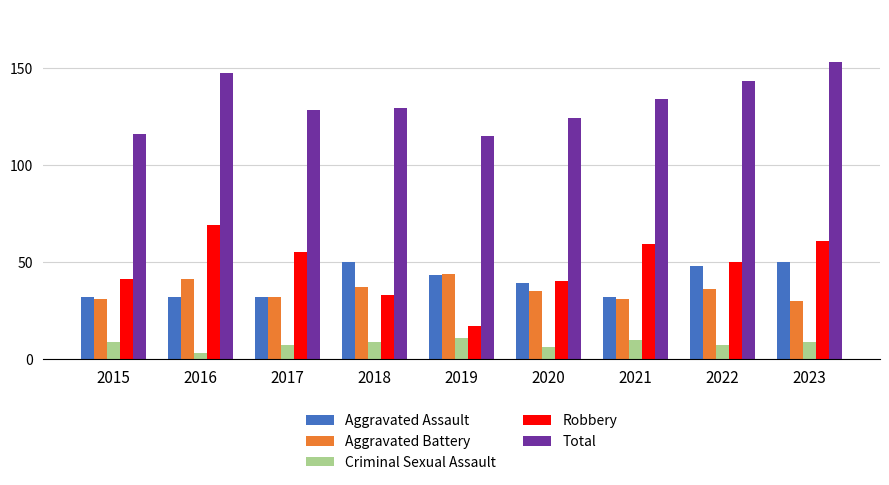

What are all the series names shown in the legend?

Aggravated Assault, Aggravated Battery, Criminal Sexual Assault, Robbery, Total